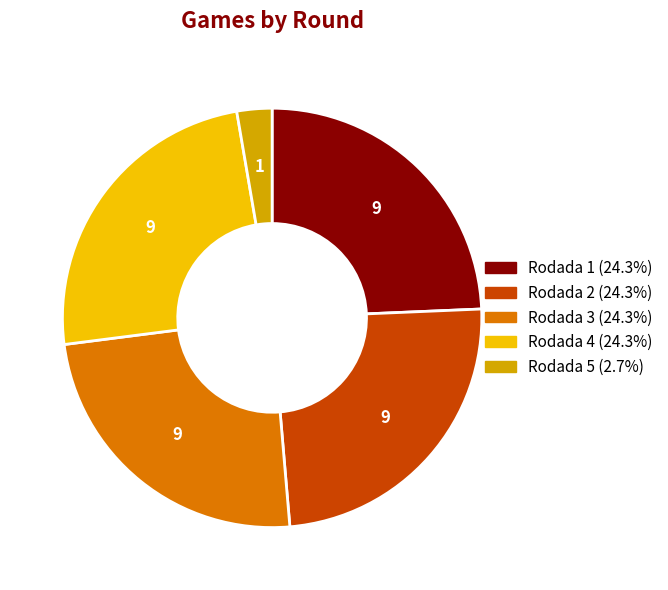

Combined, do Rodada 4 and Rodada 3 account for over 50%?

No